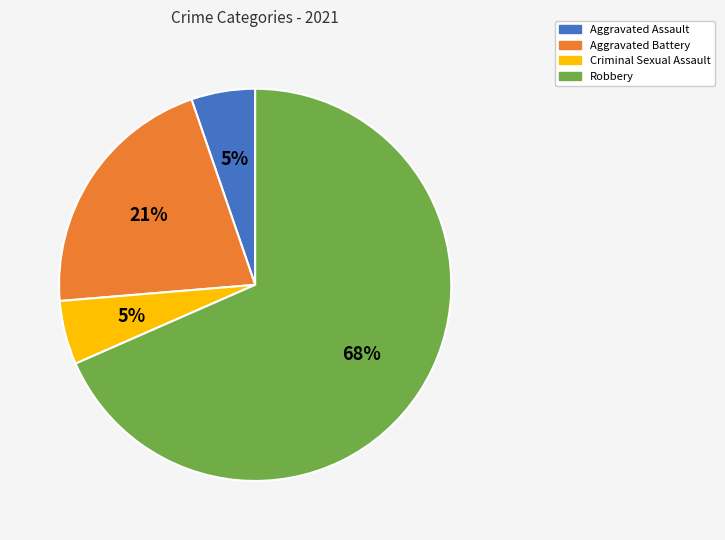

To the nearest percent, what portion does Aggravated Assault represent?

5%